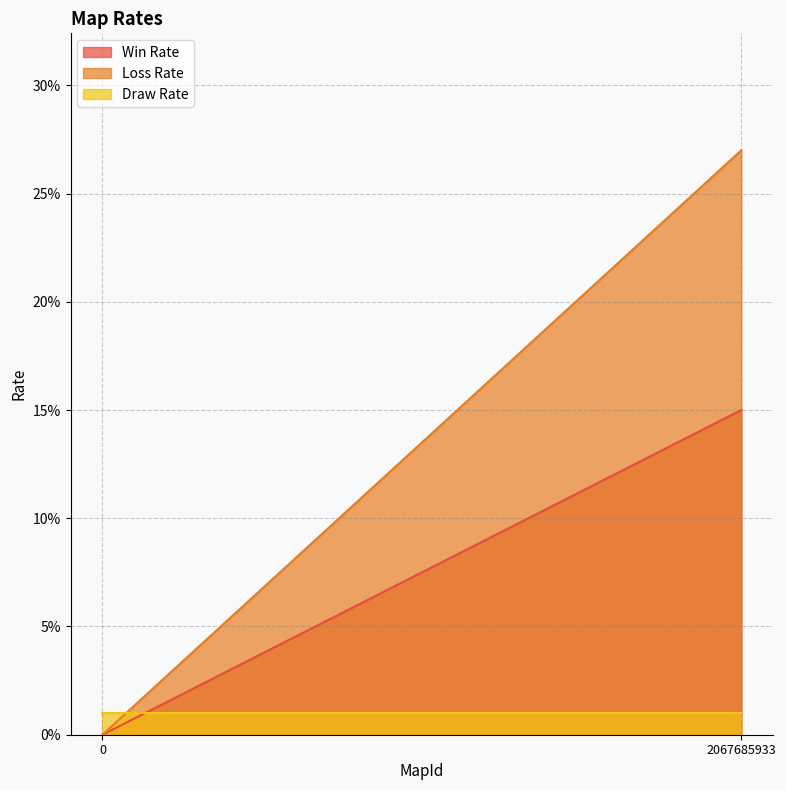

What is the difference between the Loss Rate values at 0 and 2067685933?

27